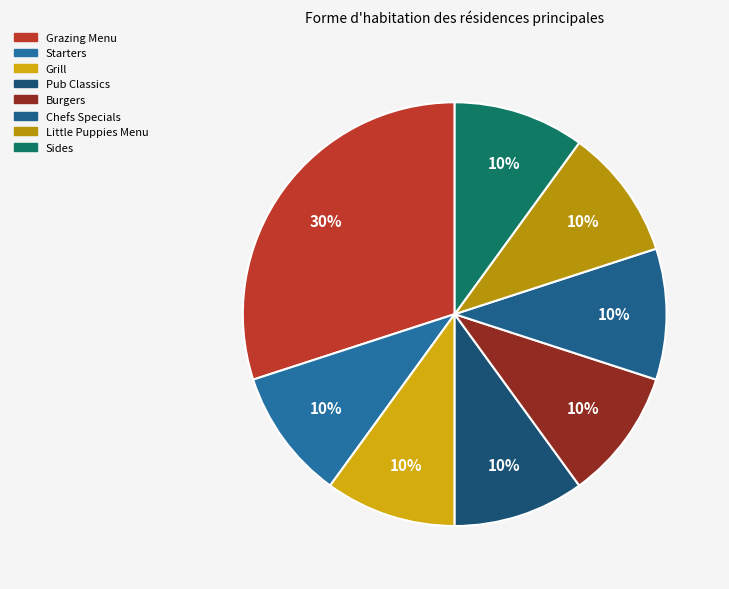

What percentage is the Starters slice, to the nearest percent?

10%